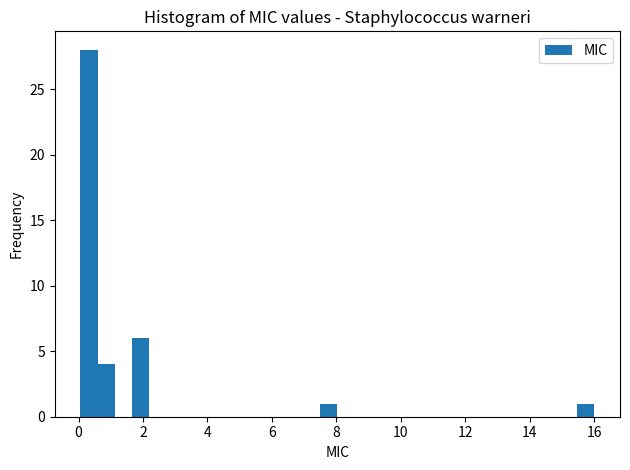

Read against the x-axis, roughly where is the centre of the tallest bar?

0.4